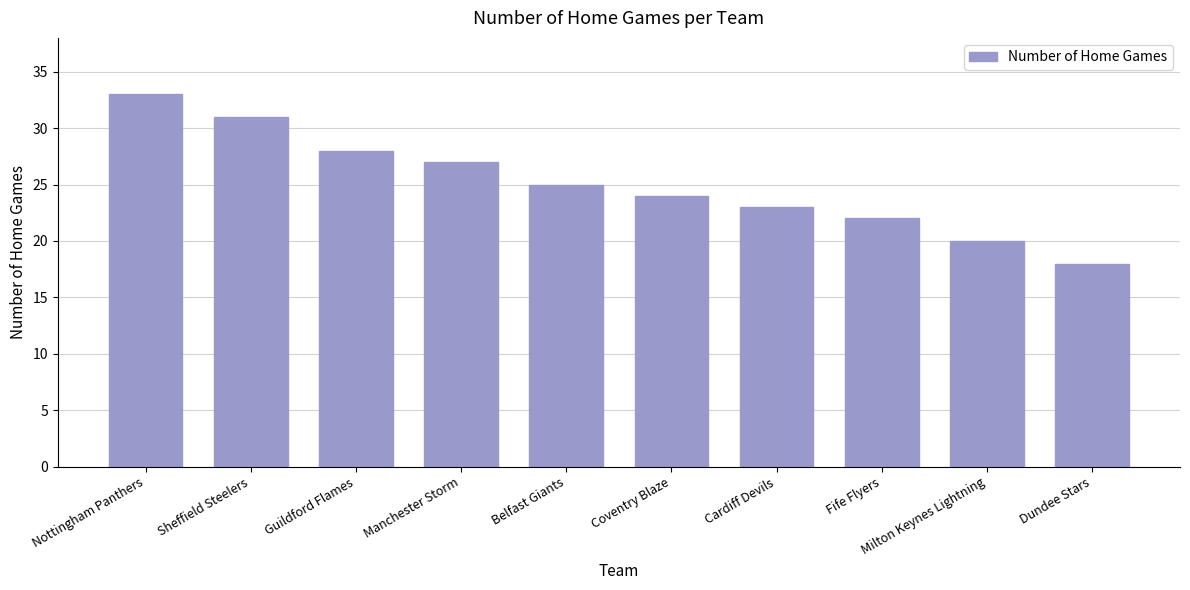

How many values are below 25?

5